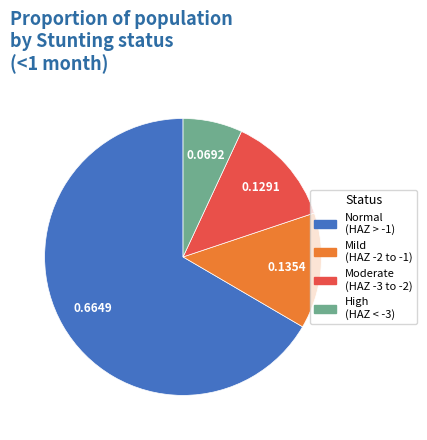

How many slices are in this pie chart?

4